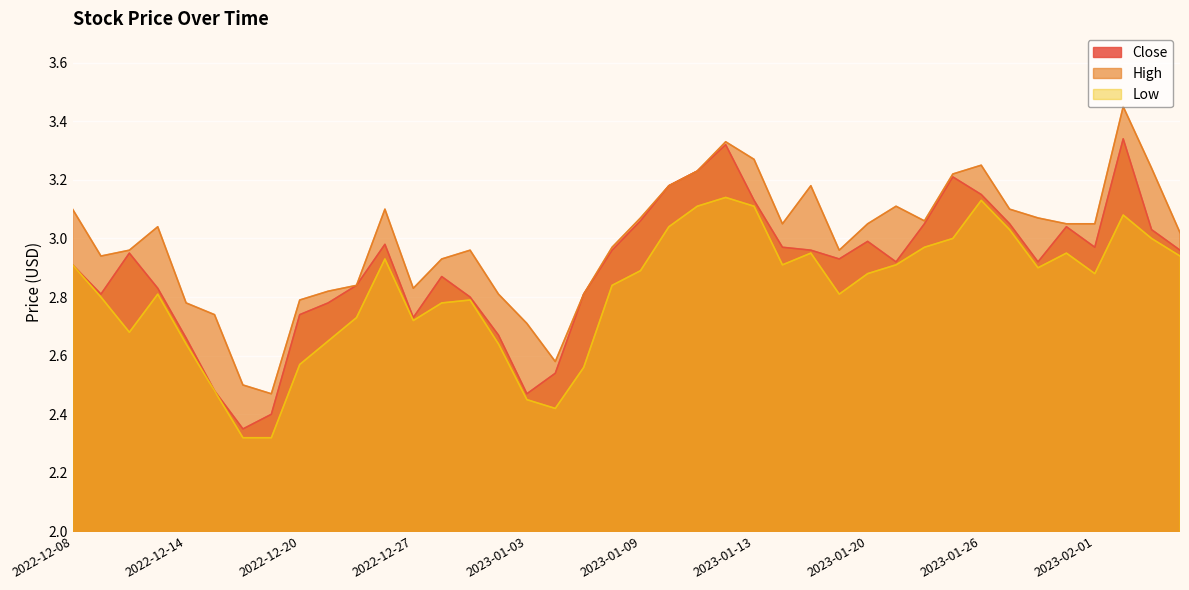

True or false: High and Low cross at least once.

False